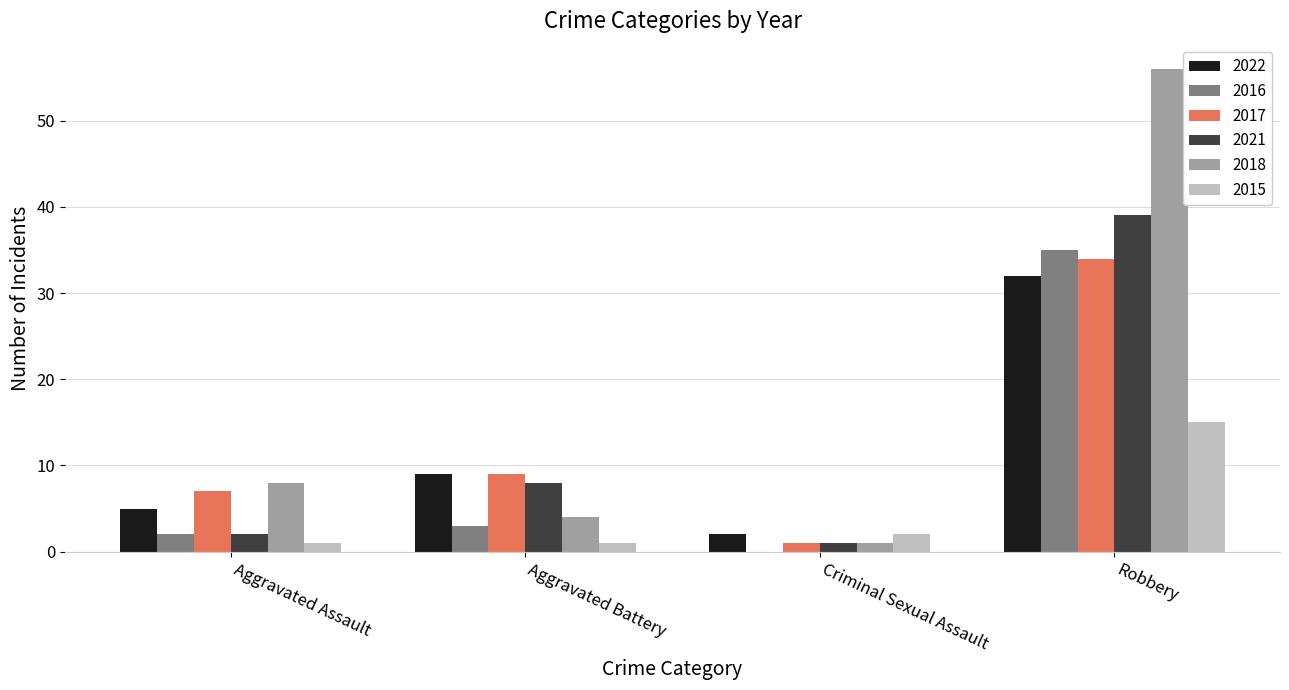

How many groups of bars are there?

4